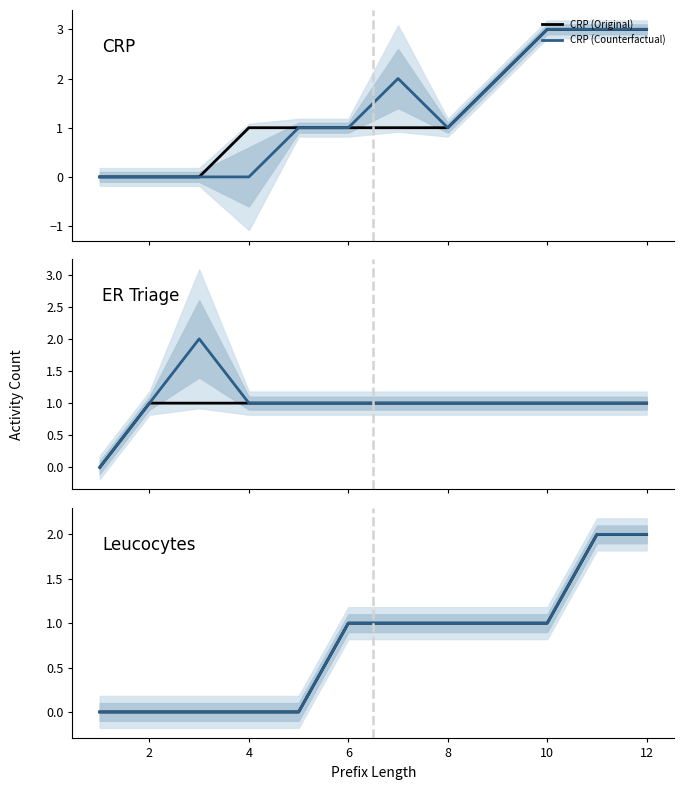

What is the maximum value for CRP (Original)?

3